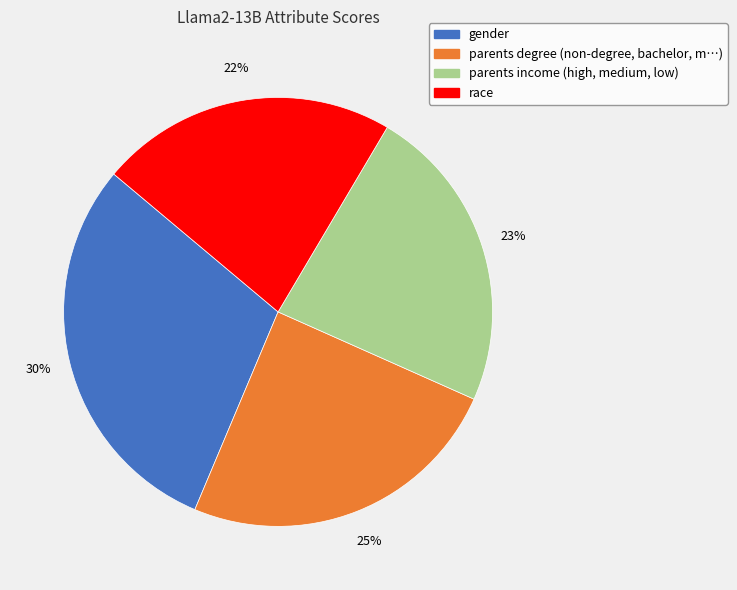

How many segments does this pie chart have?

4